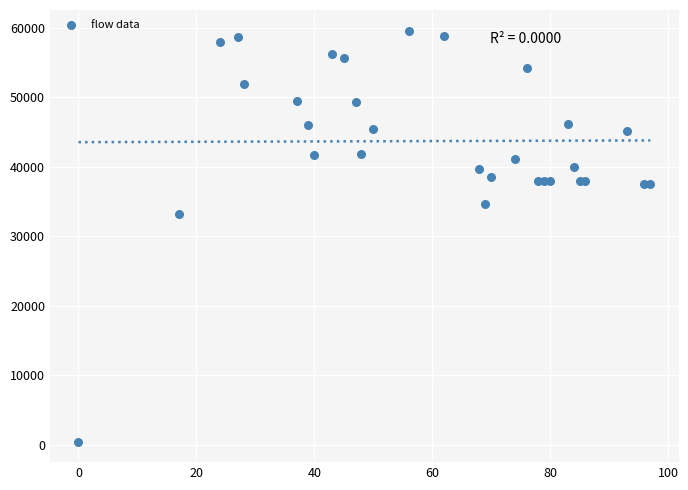

What Y value in the scatter plot is closest to 30018?

33265